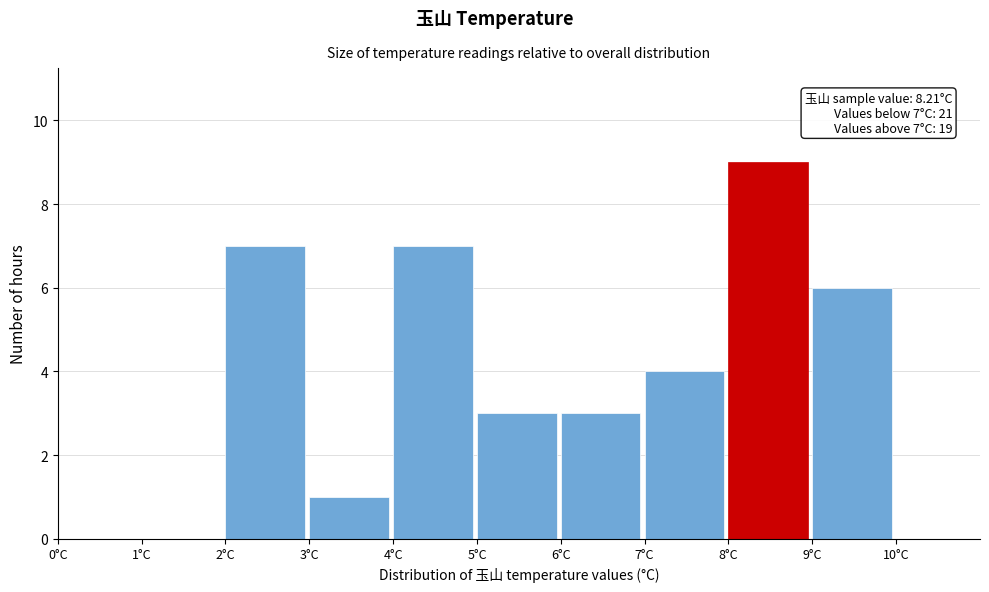

Over which range of the x-axis is the bar tallest?

8 to 9